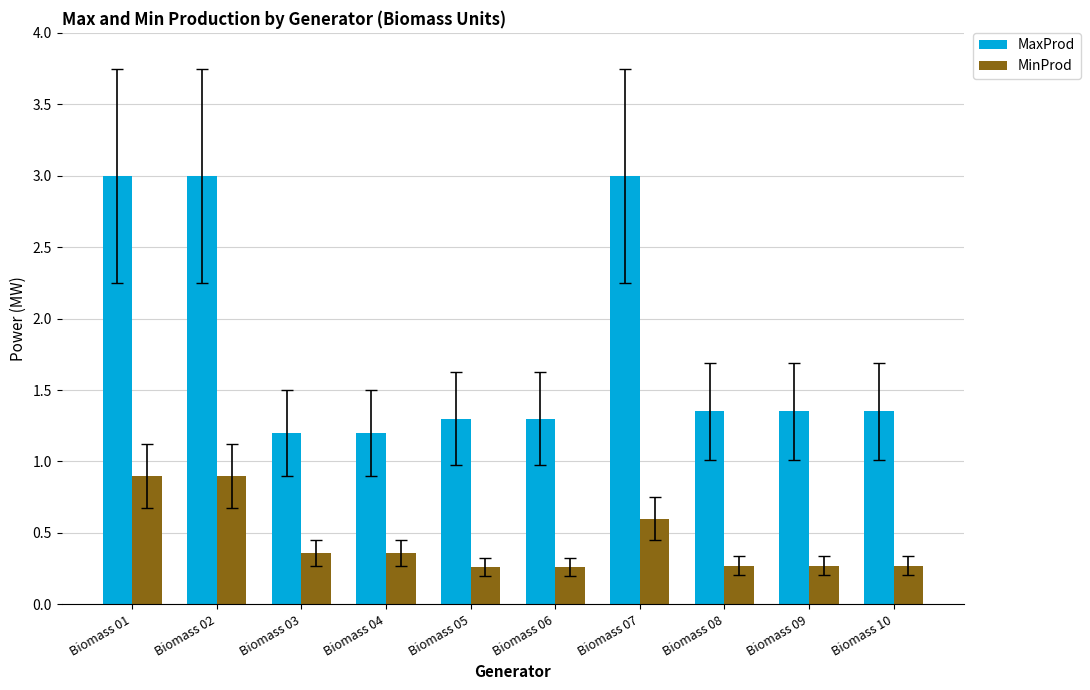

List the series in order of their overall mean, lowest first.

MinProd, MaxProd